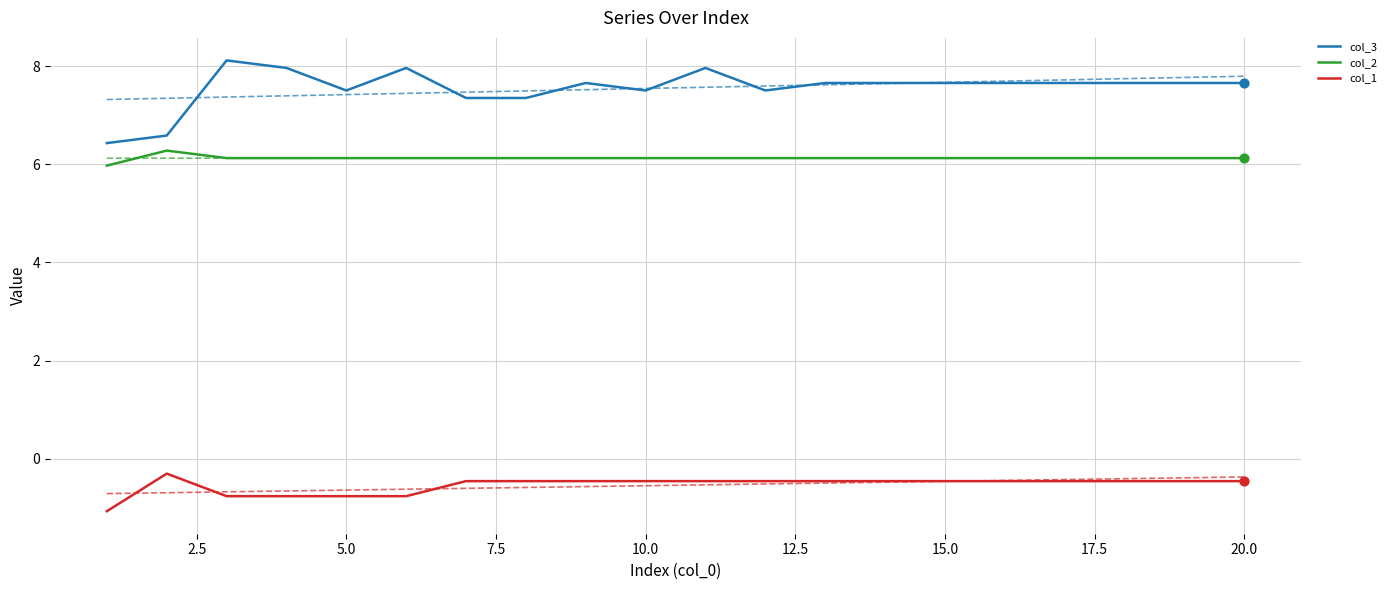

True or false: col_2 and col_1 cross at least once.

False